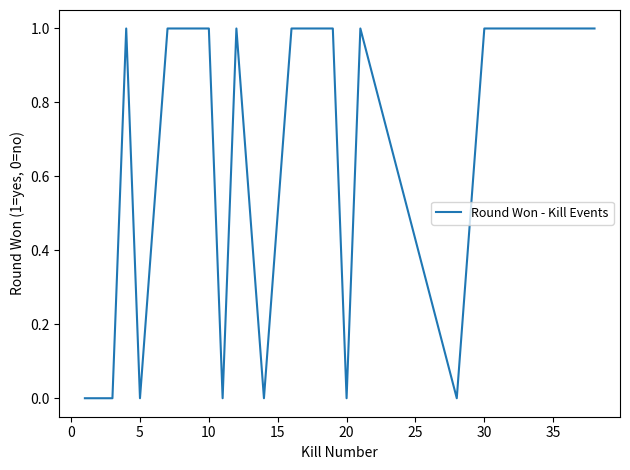

How many lines are shown in the chart?

1